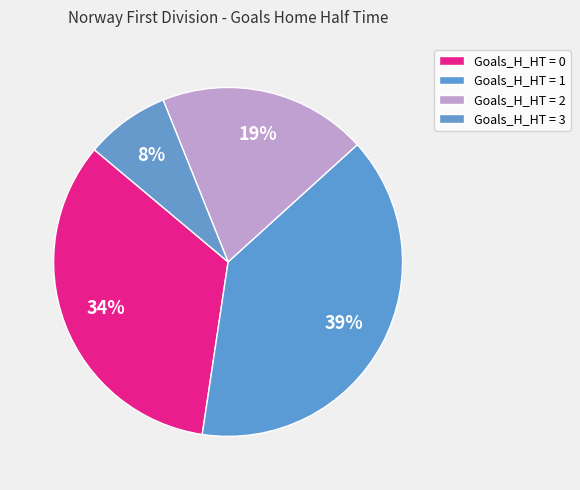

How many slices are in this pie chart?

4